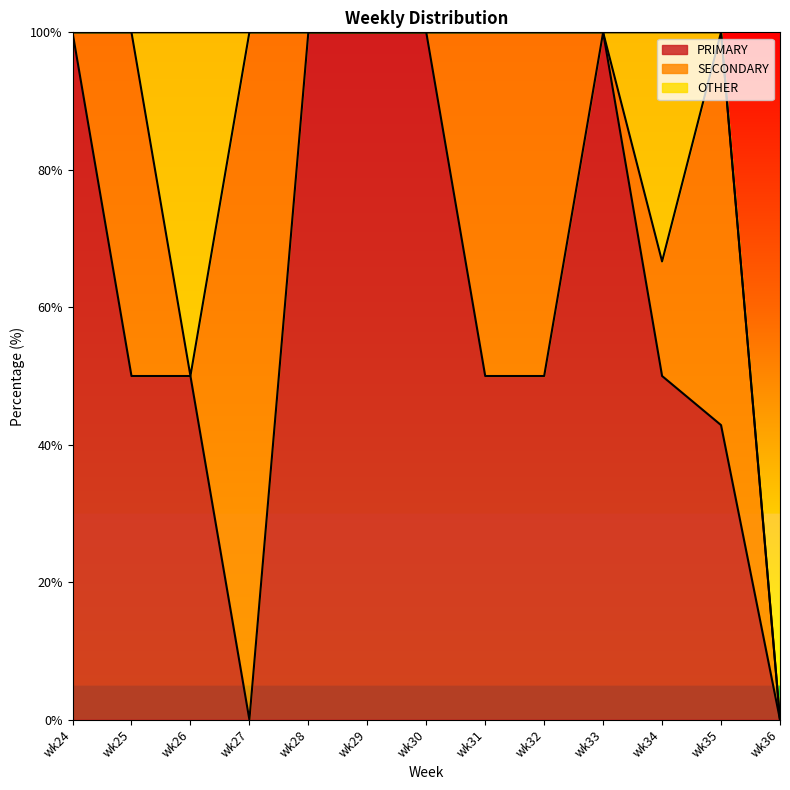

How many values in the PRIMARY series exceed 50?

5